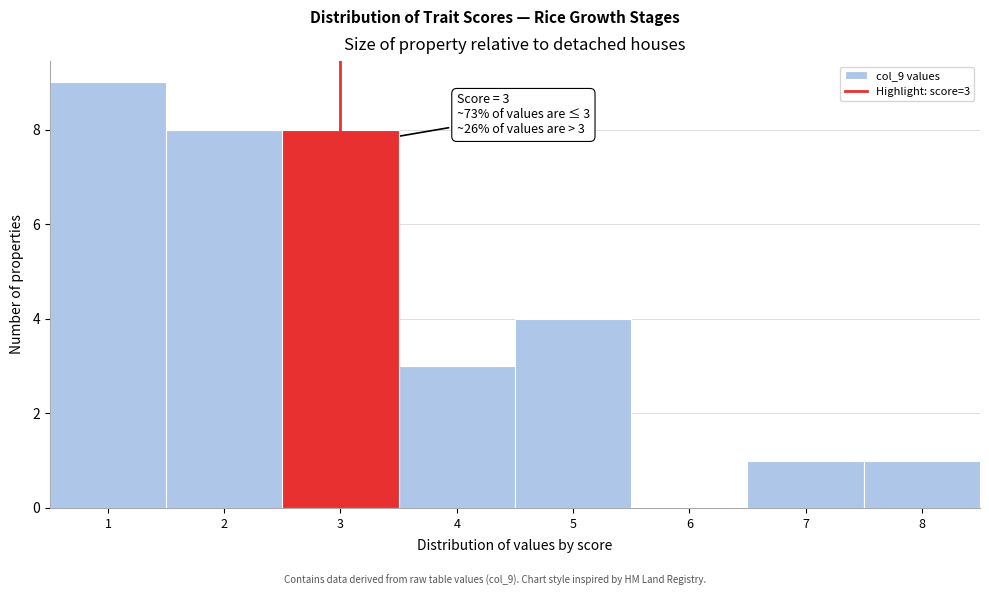

Reading right to left, extract all data points from this chart.

8=1	7=1	6=0	5=4	4=3	3=8	2=8	1=9